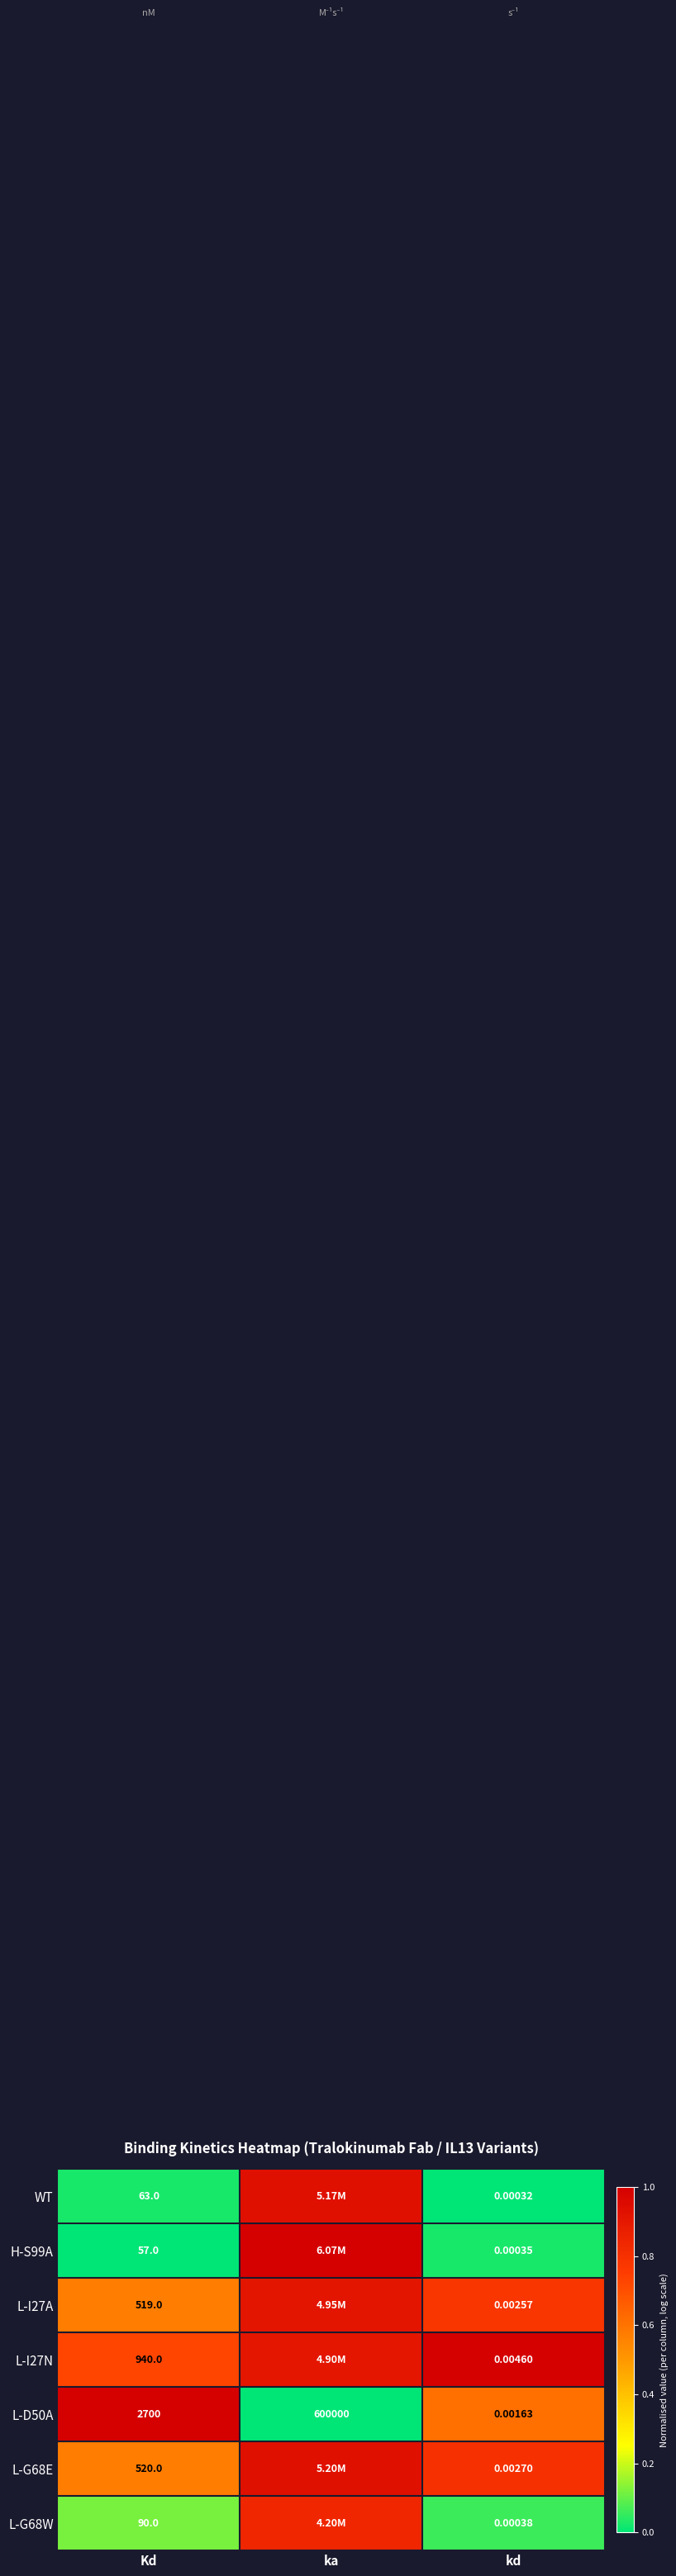

Where is L-D50A nearest to the value 300000?

Kd